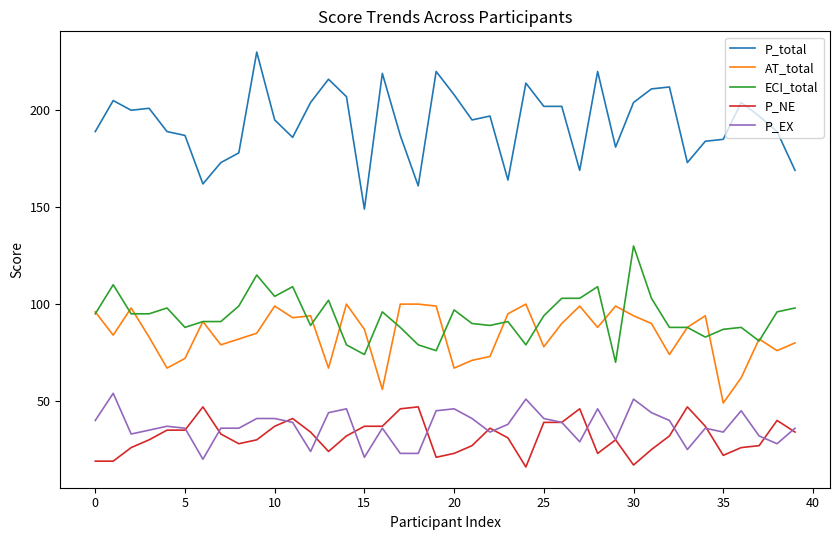

What is the minimum value for ECI_total?

70